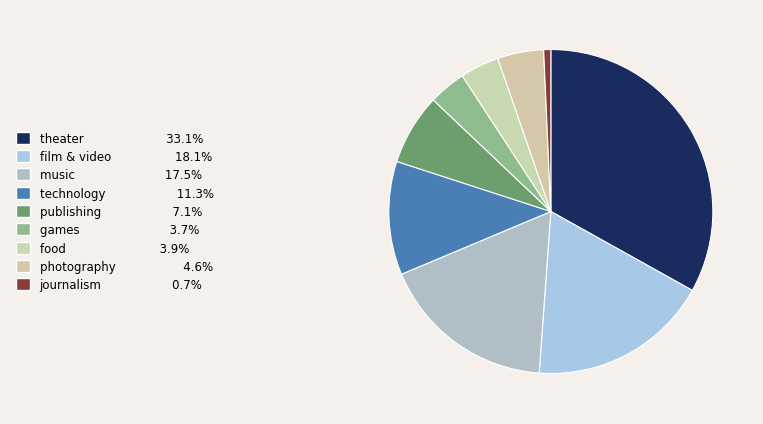

Combined, what portion of the pie is technology and games?

15.0%